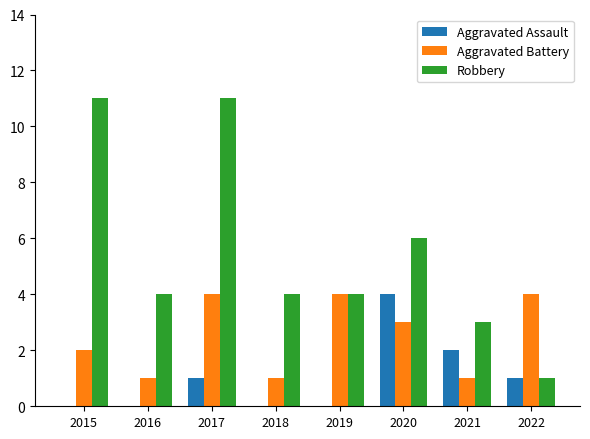

Which series has the largest total across all categories?

Robbery